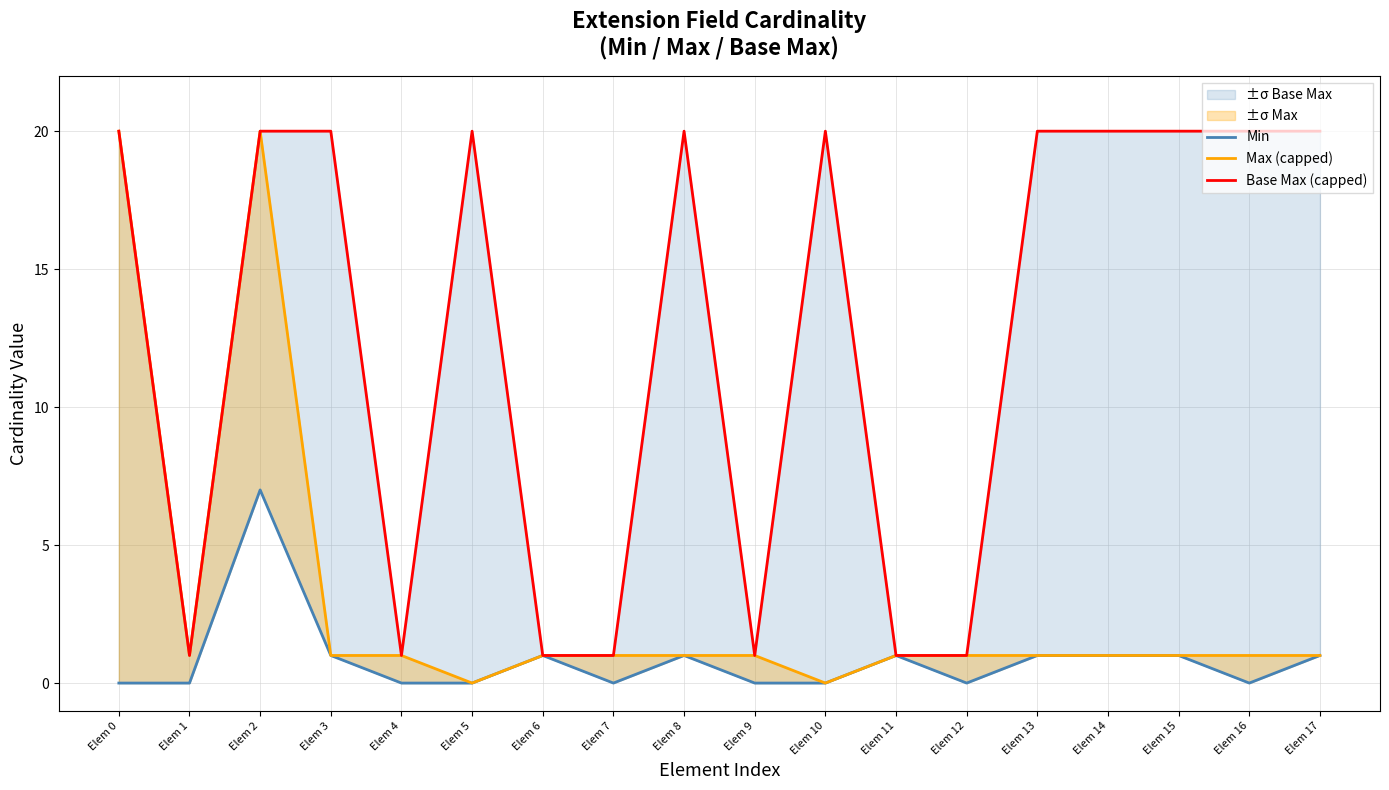

Reading left to right, list all the values displayed in this chart.

Min: Elem 0=0	Elem 1=0	Elem 2=7	Elem 3=1	Elem 4=0	Elem 5=0	Elem 6=1	Elem 7=0	Elem 8=1	Elem 9=0	Elem 10=0	Elem 11=1	Elem 12=0	Elem 13=1	Elem 14=1	Elem 15=1	Elem 16=0	Elem 17=1
Max (capped): Elem 0=20	Elem 1=1	Elem 2=20	Elem 3=1	Elem 4=1	Elem 5=0	Elem 6=1	Elem 7=1	Elem 8=1	Elem 9=1	Elem 10=0	Elem 11=1	Elem 12=1	Elem 13=1	Elem 14=1	Elem 15=1	Elem 16=1	Elem 17=1
Base Max (capped): Elem 0=20	Elem 1=1	Elem 2=20	Elem 3=20	Elem 4=1	Elem 5=20	Elem 6=1	Elem 7=1	Elem 8=20	Elem 9=1	Elem 10=20	Elem 11=1	Elem 12=1	Elem 13=20	Elem 14=20	Elem 15=20	Elem 16=20	Elem 17=20